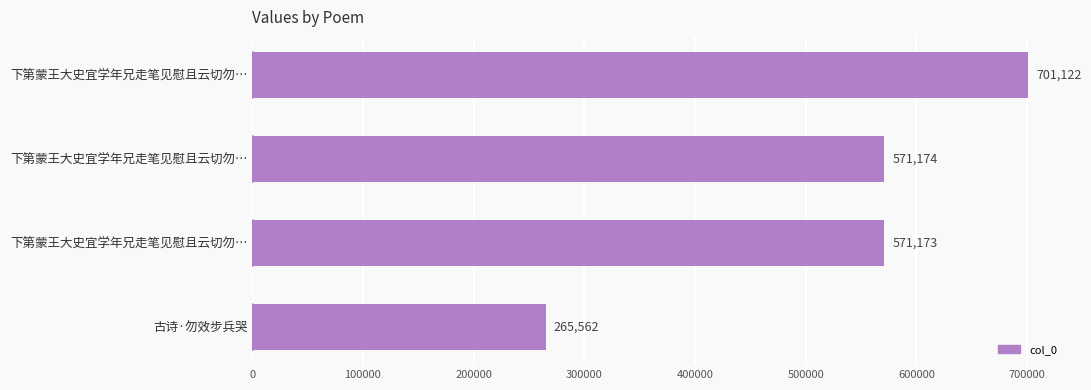

What is the minimum value shown in the chart?

265562